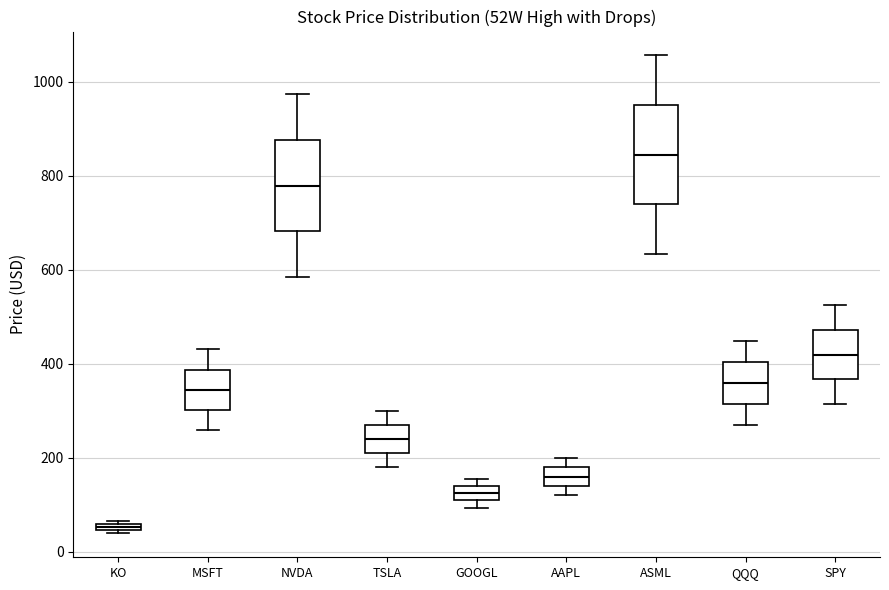

Which box's median line is the highest?

ASML